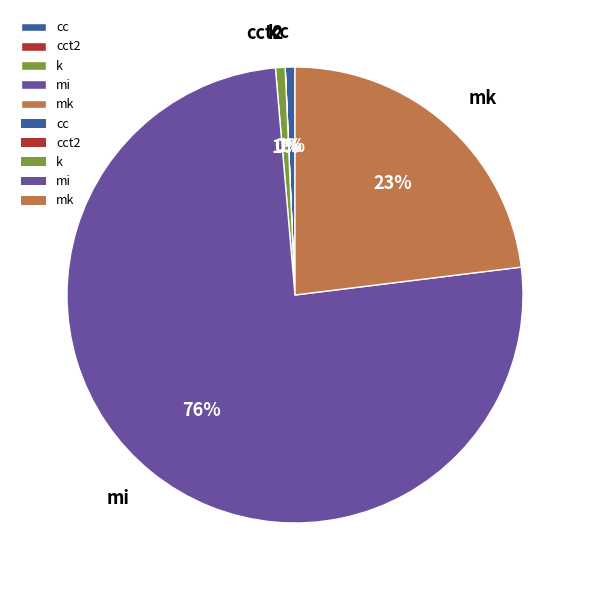

To the nearest percent, what is the average slice percentage?

20%